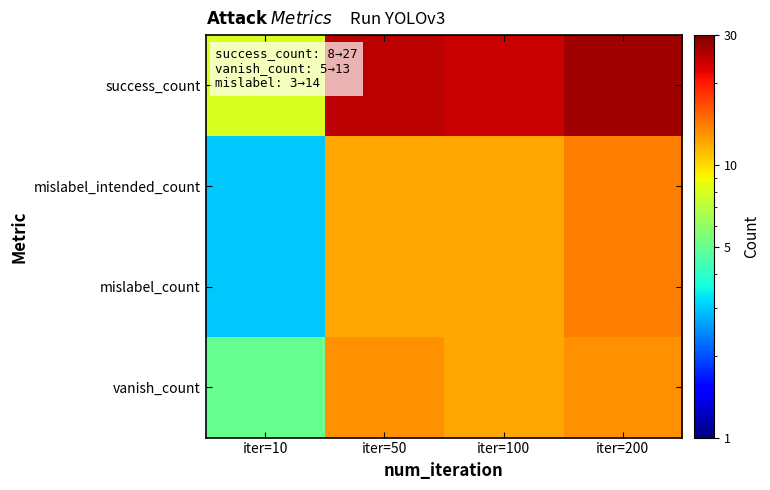

How many series are shown in this chart?

4